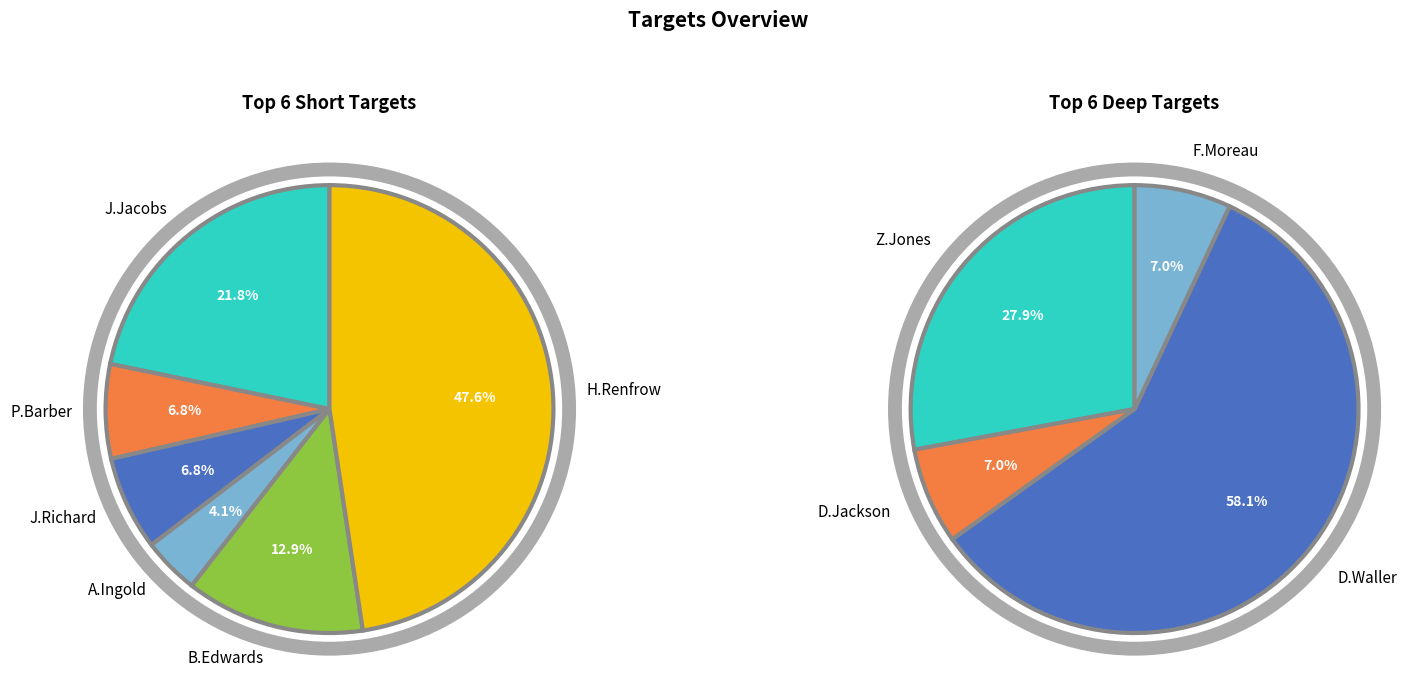

Approximately how many times larger is the value at J.Richard compared to J.Jacobs?

0.3